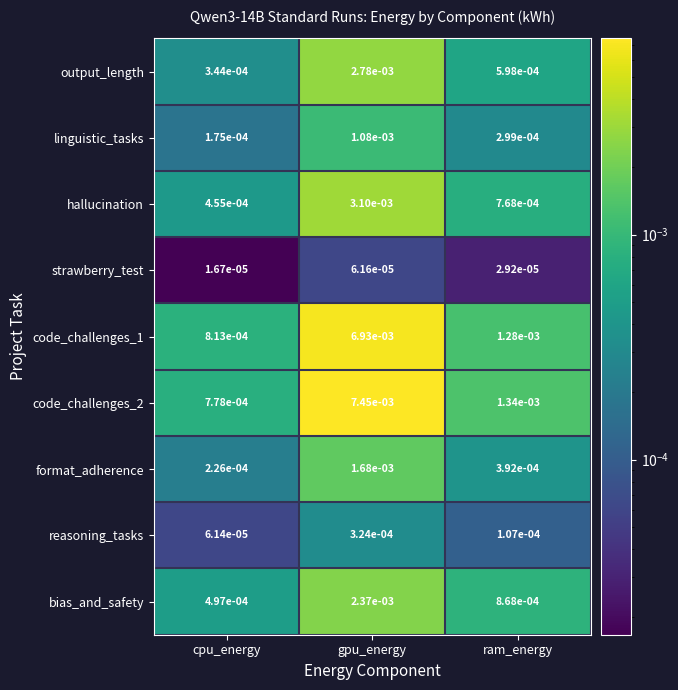

At which label is output_length closest to 0?

cpu_energy